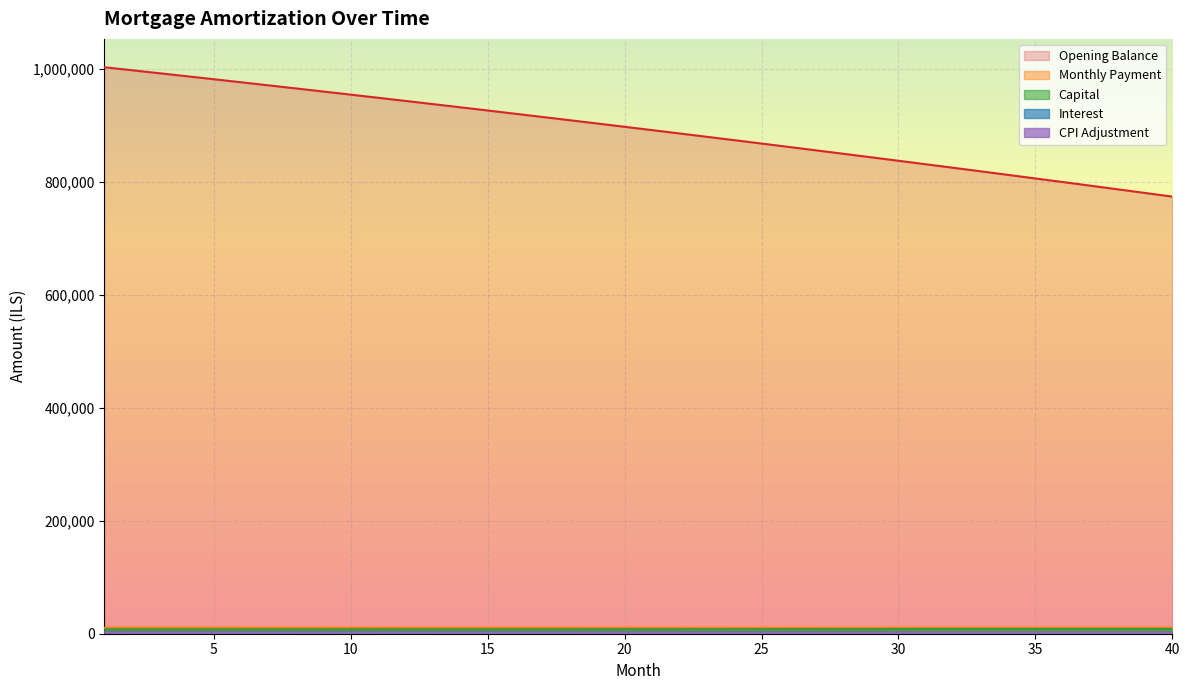

At which category does the chart reach its peak across all series?

1